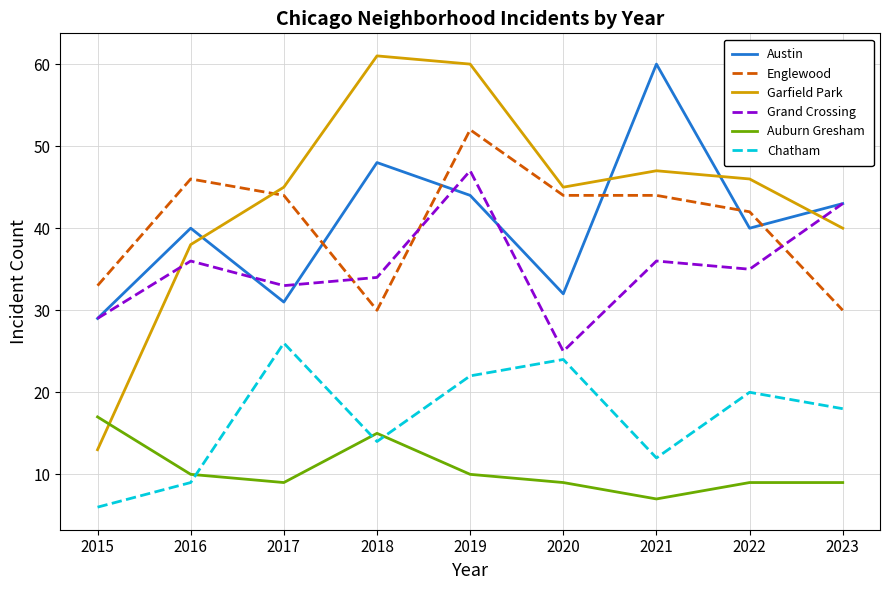

At which label does Garfield Park reach its peak?

2018